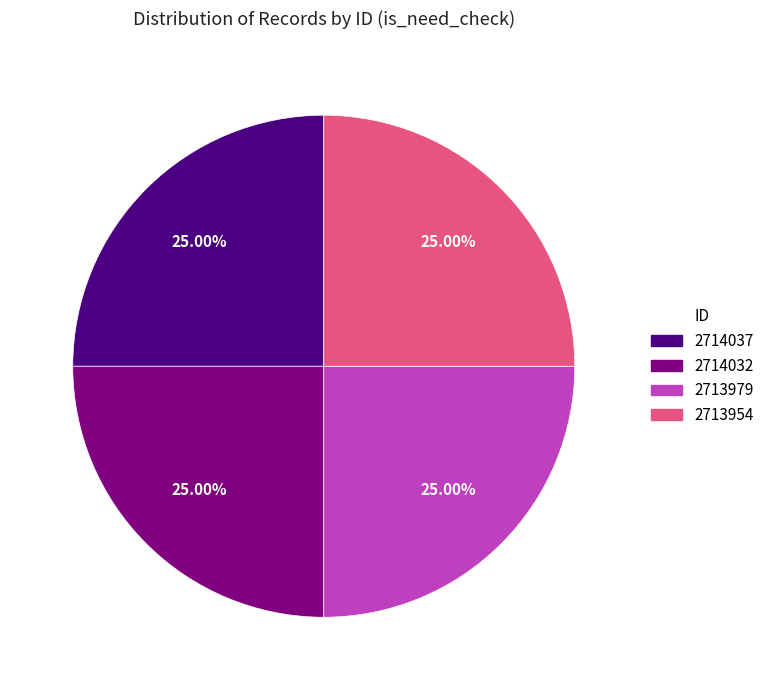

Does any single category account for the majority?

No